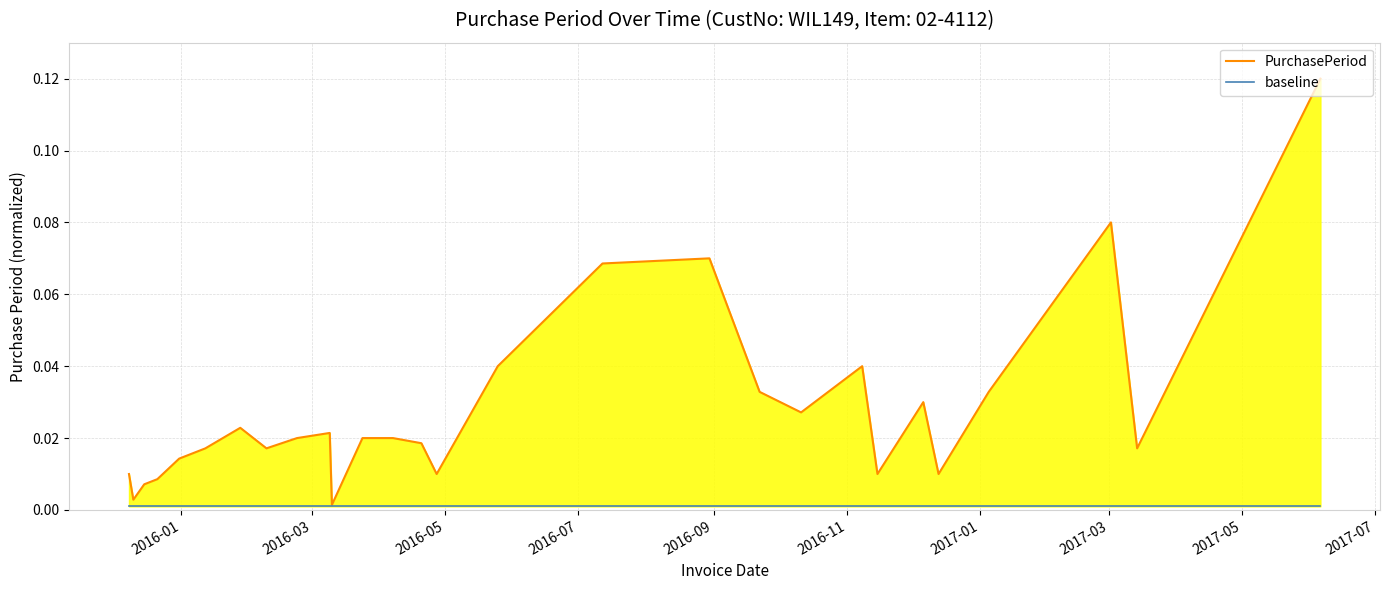

True or false: PurchasePeriod has more than 2 interior local peaks.

True